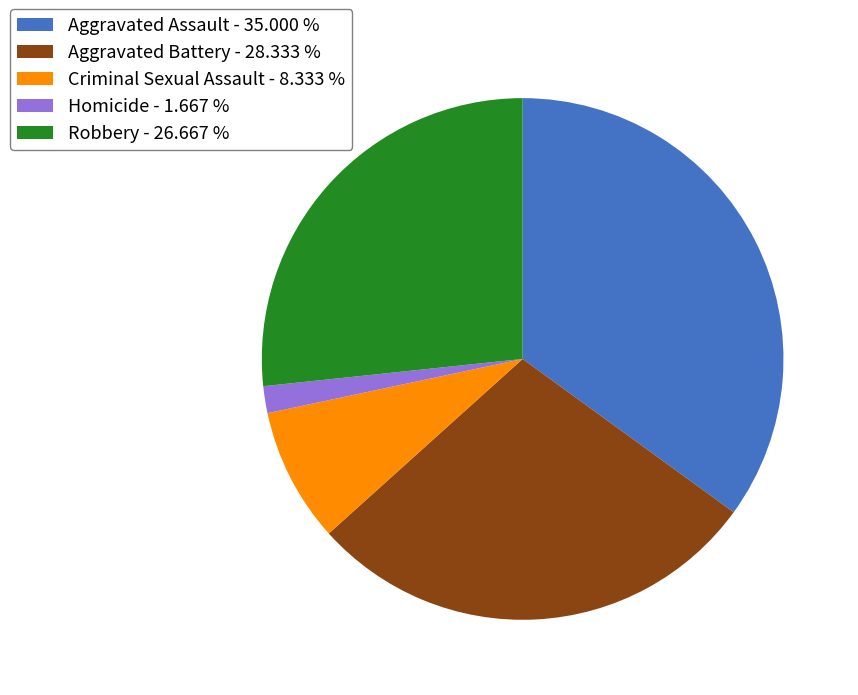

Is it true that Robbery is 32% of the pie?

False